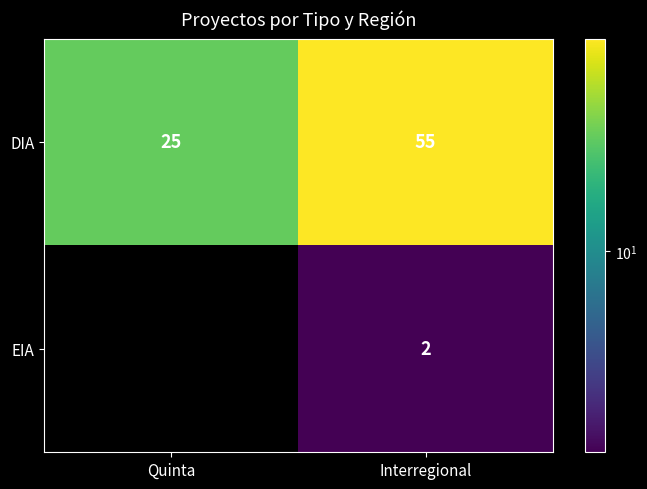

What is the sum of all DIA values?

80